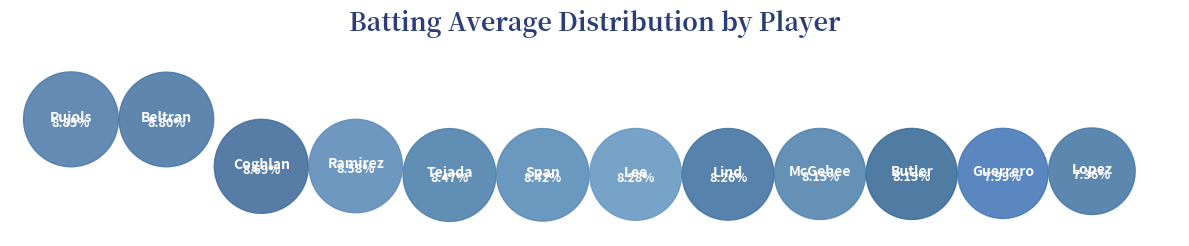

Does any single category account for the majority?

No